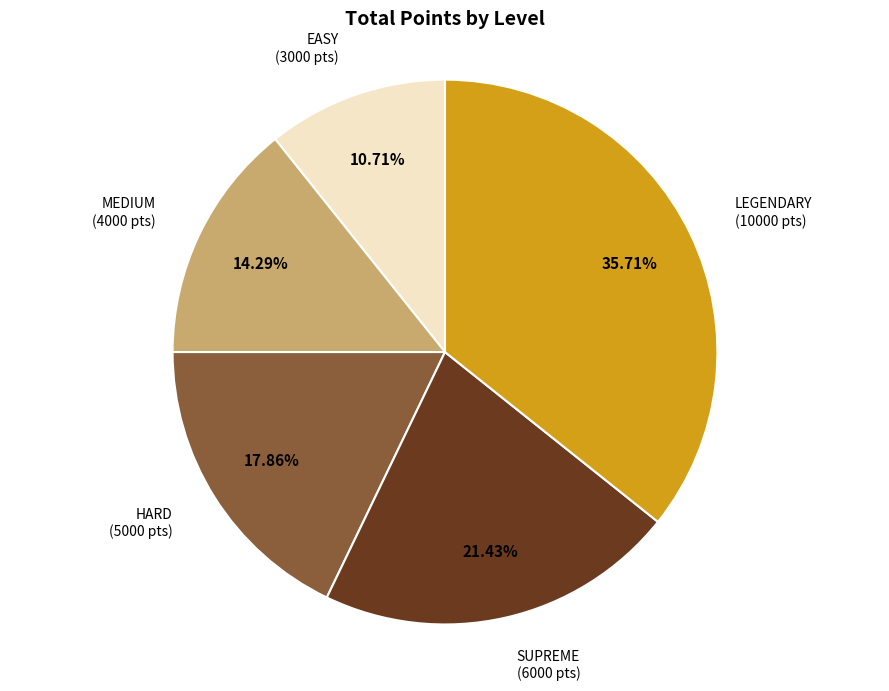

Does any single category account for the majority?

No